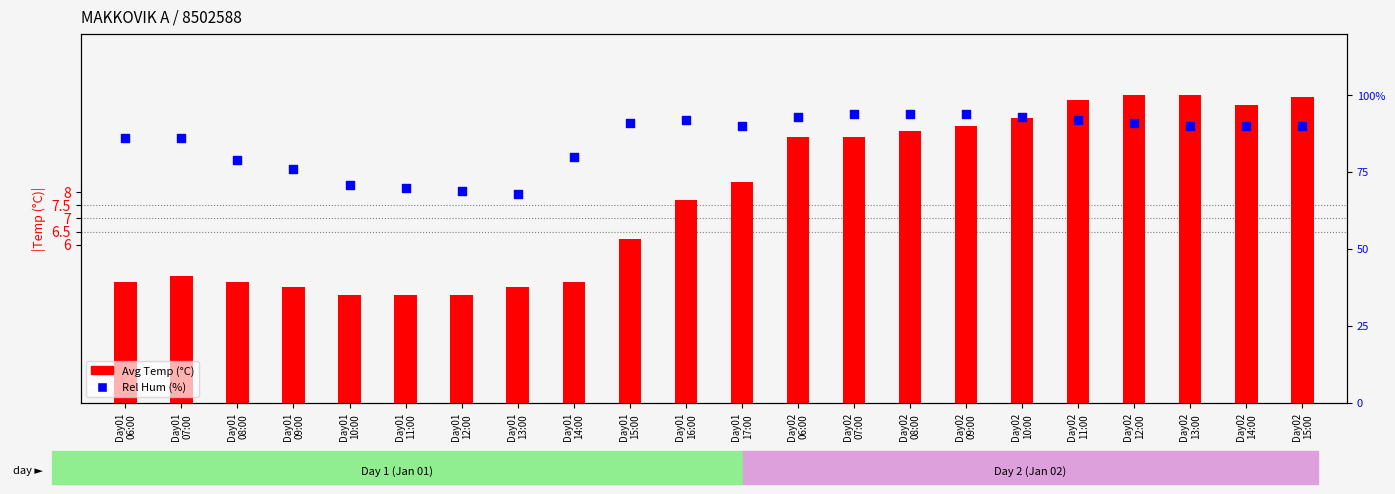

Which series reaches the minimum Y coordinate?

Avg Temp (°C)